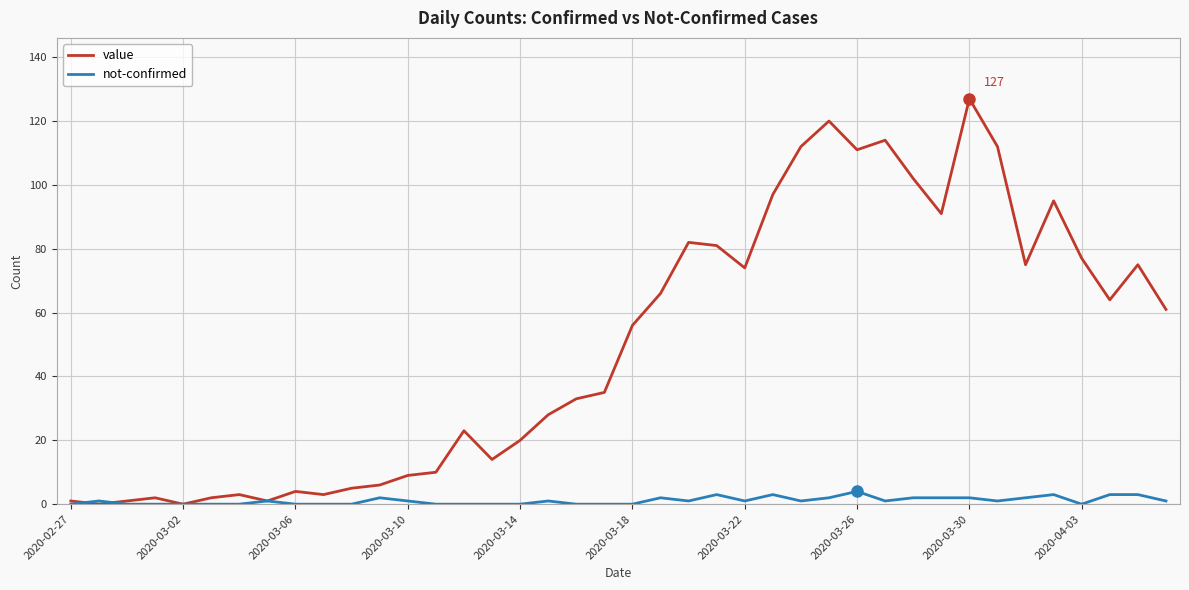

What is the difference between the maximum and minimum values in the value series?

127